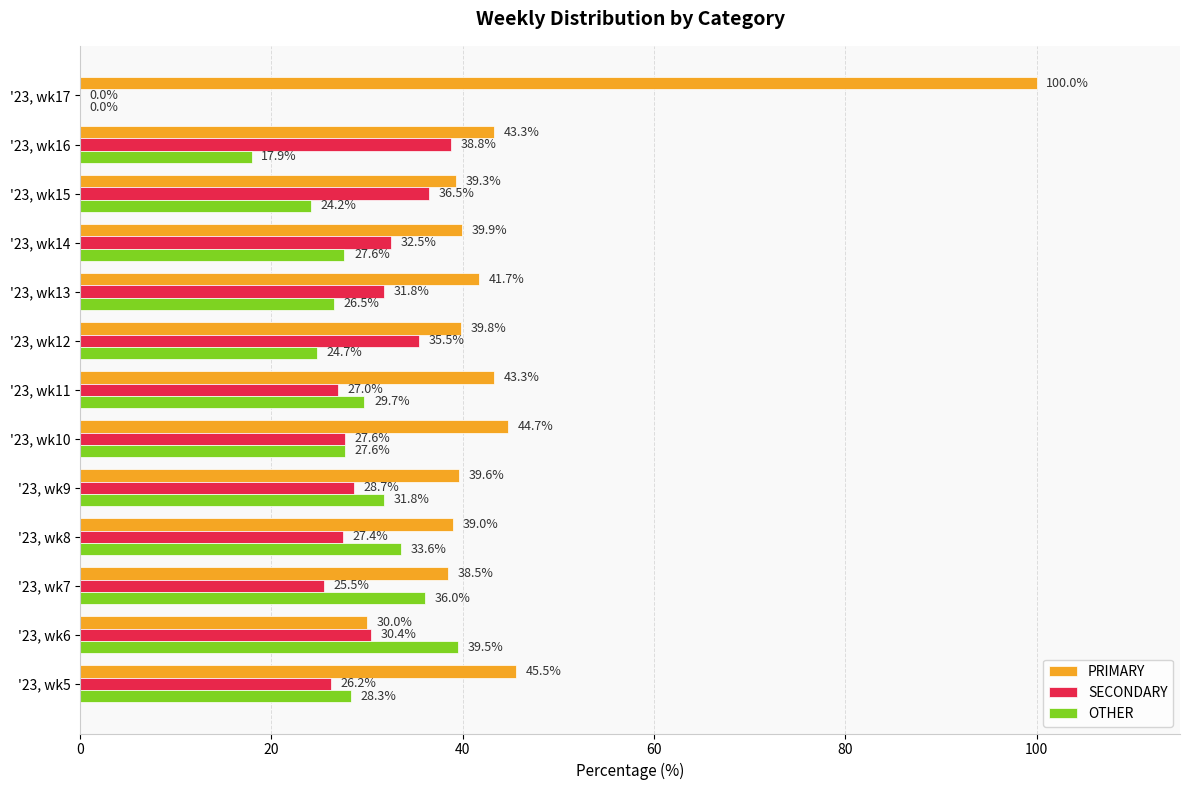

Is the value of OTHER at '23, wk14 greater than the value of SECONDARY at '23, wk13?

No